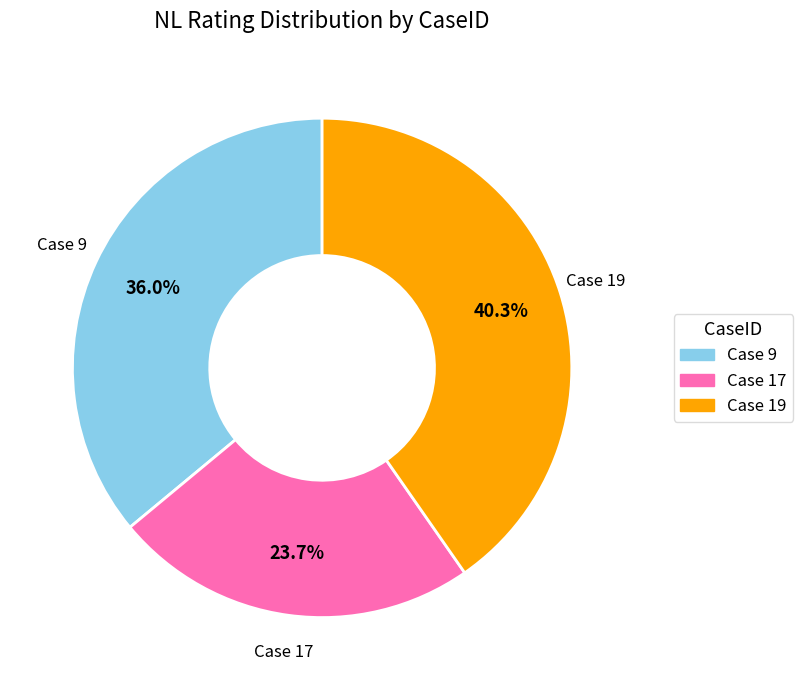

Does any single category account for the majority?

No